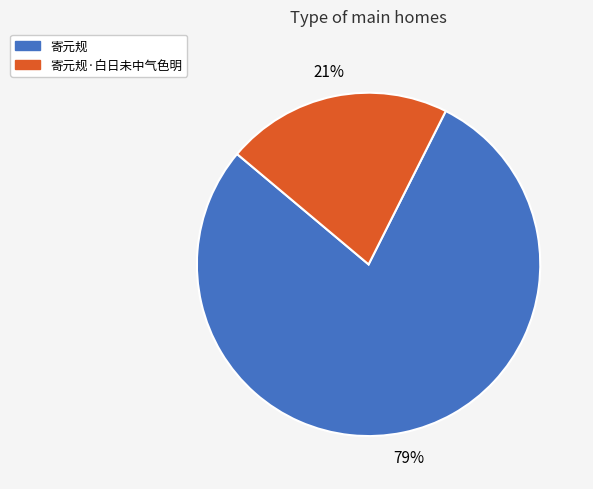

Is there any slice that represents more than half of the pie?

Yes